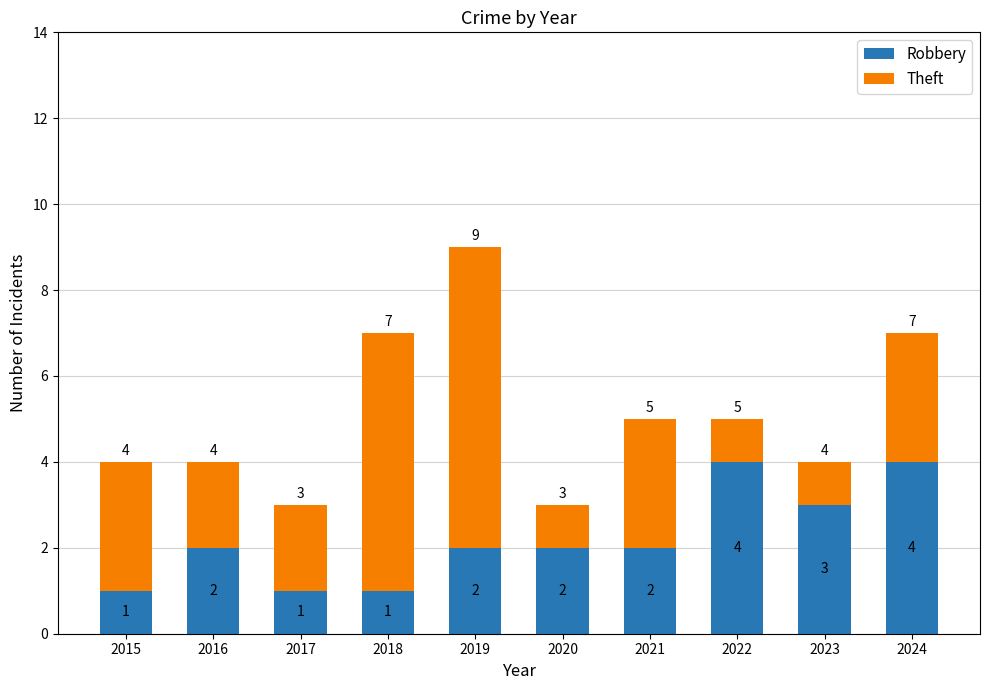

What is the average value of the Robbery series?

2